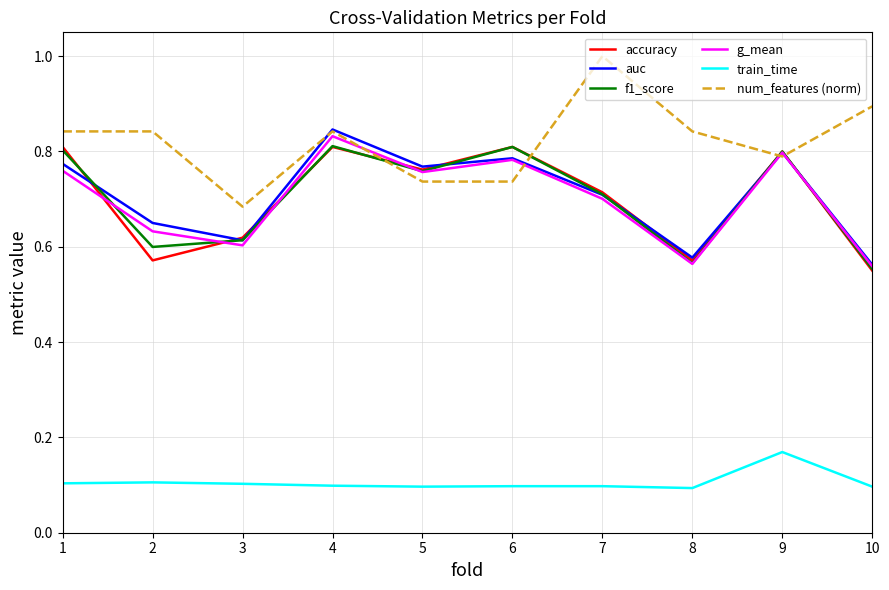

What is the difference between the maximum and second lowest values in the auc series?

0.3